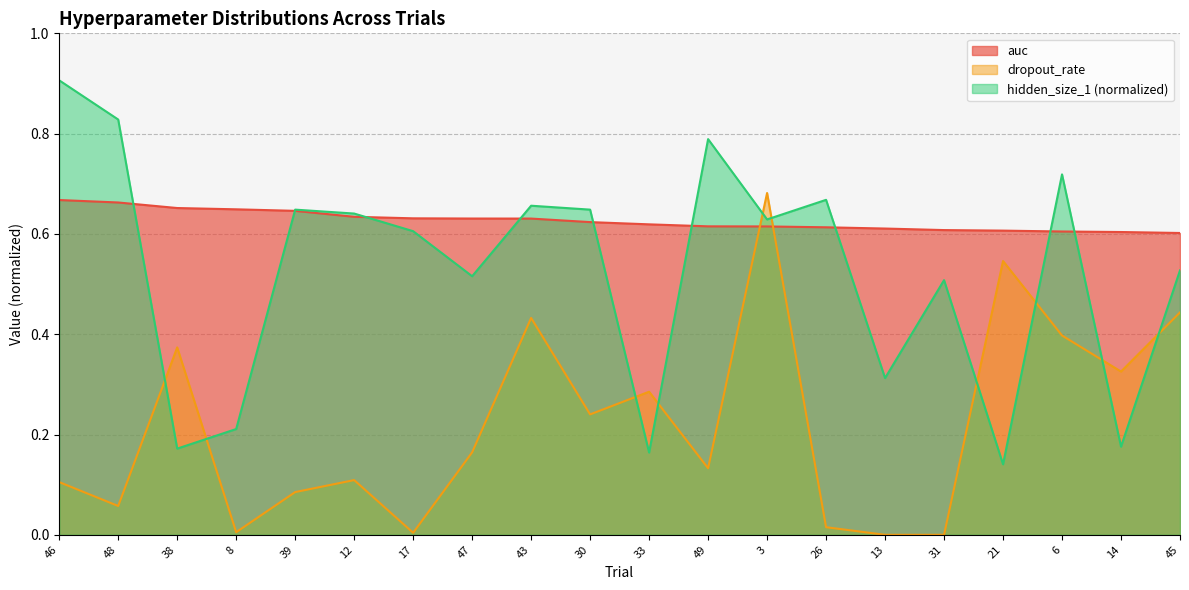

Reading left to right, list all the values displayed in this chart.

auc: 0.7	0.7	0.7	0.6	0.6	0.6	0.6	0.6	0.6	0.6	0.6	0.6	0.6	0.6	0.6	0.6	0.6	0.6	0.6	0.6
dropout_rate: 0.1	0.1	0.4	0.0	0.1	0.1	0.0	0.2	0.4	0.2	0.3	0.1	0.7	0.0	0.0	0.0	0.5	0.4	0.3	0.4
hidden_size_1: 0.9	0.8	0.2	0.2	0.6	0.6	0.6	0.5	0.7	0.6	0.2	0.8	0.6	0.7	0.3	0.5	0.1	0.7	0.2	0.5